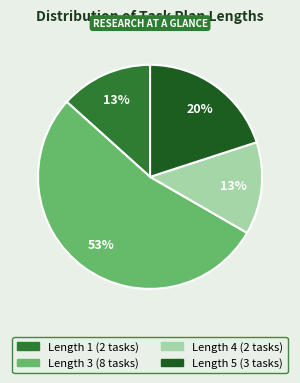

To the nearest percent, what is the difference between the largest and smallest slice percentages?

40%